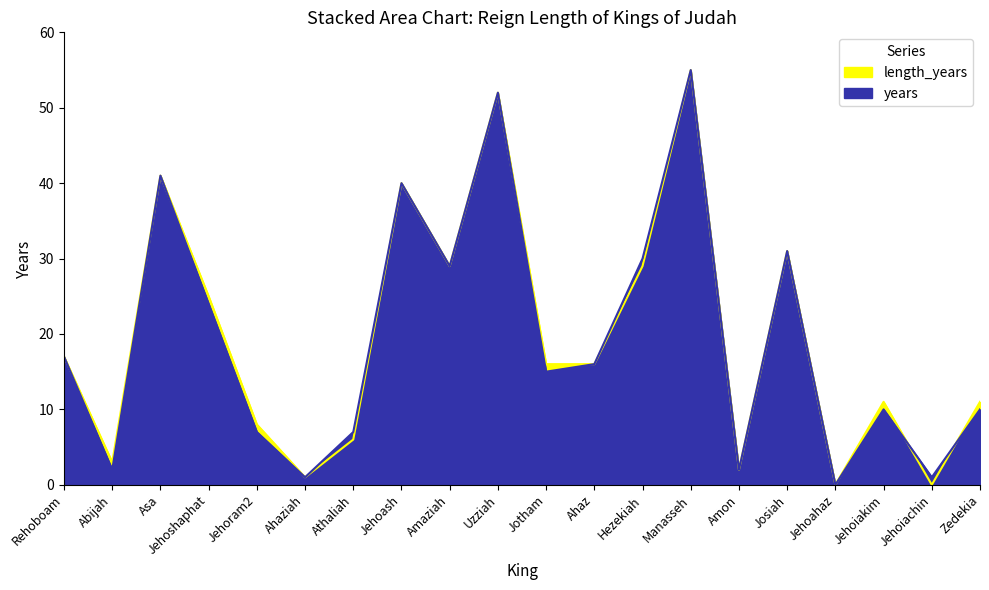

Reading left to right, what are all the values shown in this chart?

length_years: Rehoboam=17	Abijah=3	Asa=41	Jehoshaphat=25	Jehoram2=8	Ahaziah=1	Athaliah=6	Jehoash=40	Amaziah=29	Uzziah=52	Jotham=16	Ahaz=16	Hezekiah=29	Manasseh=55	Amon=2	Josiah=31	Jehoahaz=0	Jehoiakim=11	Jehoiachin=0	Zedekia=11
years: Rehoboam=17	Abijah=2	Asa=41	Jehoshaphat=24	Jehoram2=7	Ahaziah=1	Athaliah=7	Jehoash=40	Amaziah=29	Uzziah=52	Jotham=15	Ahaz=16	Hezekiah=30	Manasseh=55	Amon=2	Josiah=31	Jehoahaz=0	Jehoiakim=10	Jehoiachin=1	Zedekia=10